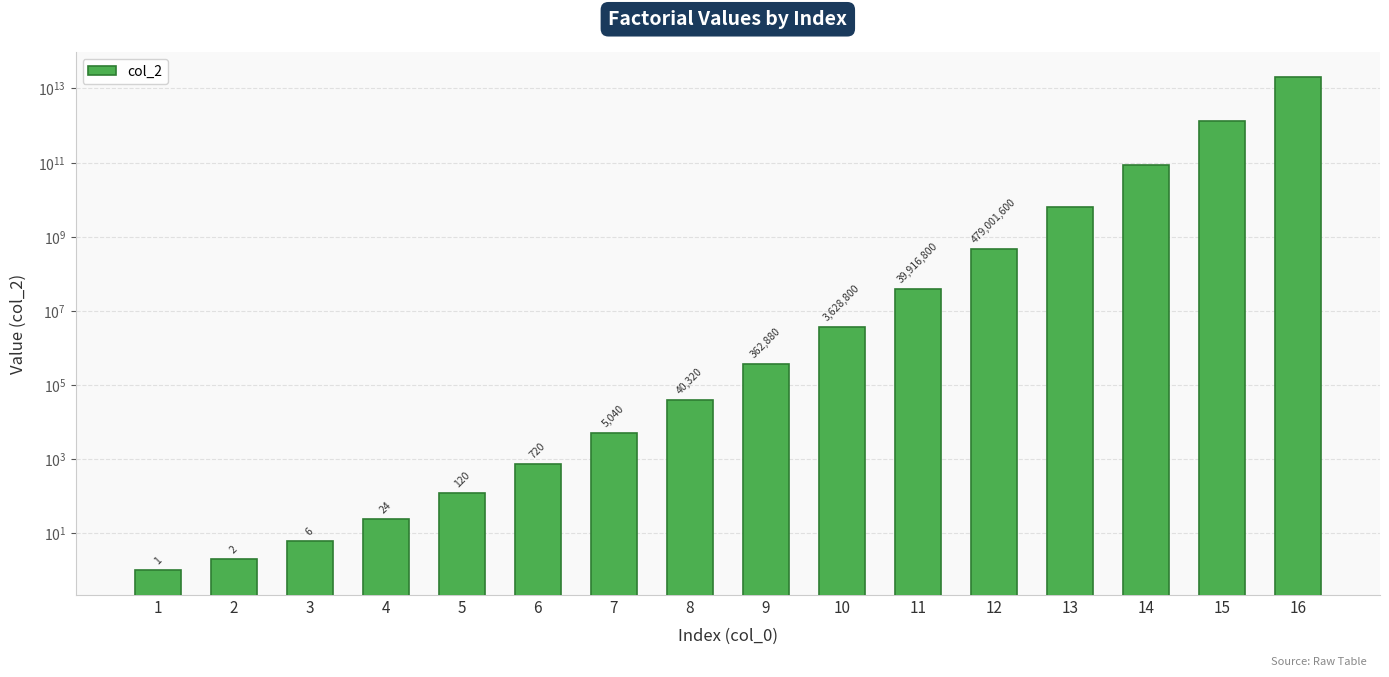

At which label does the data first exceed 362880?

10